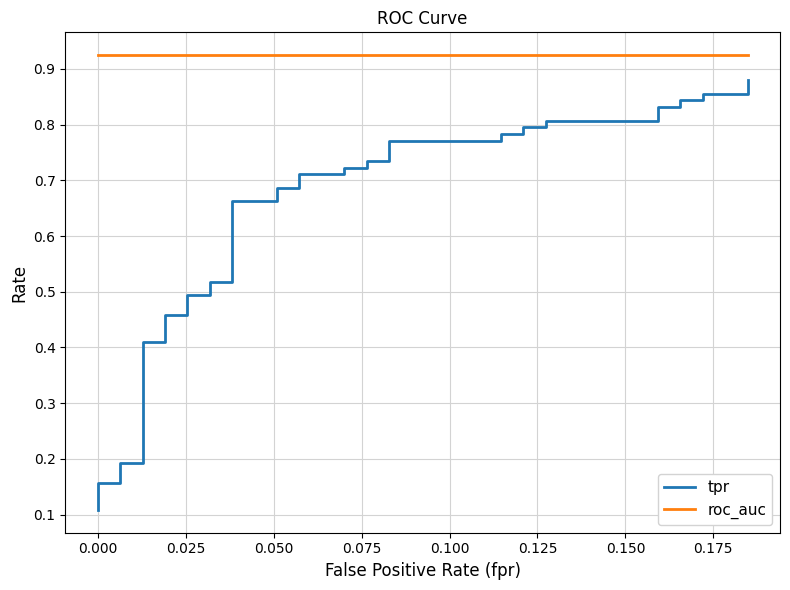

What is the average value of the roc_auc series?

0.9